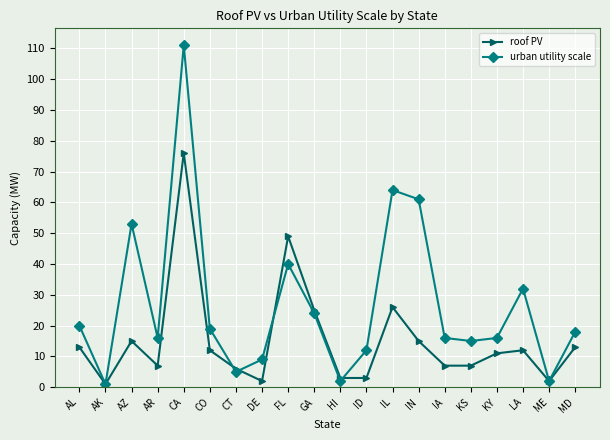

True or false: roof PV and urban utility scale cross at least once.

True